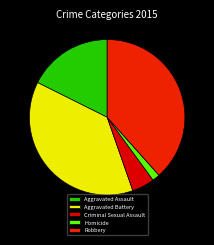

Count the number of slices in the pie.

5